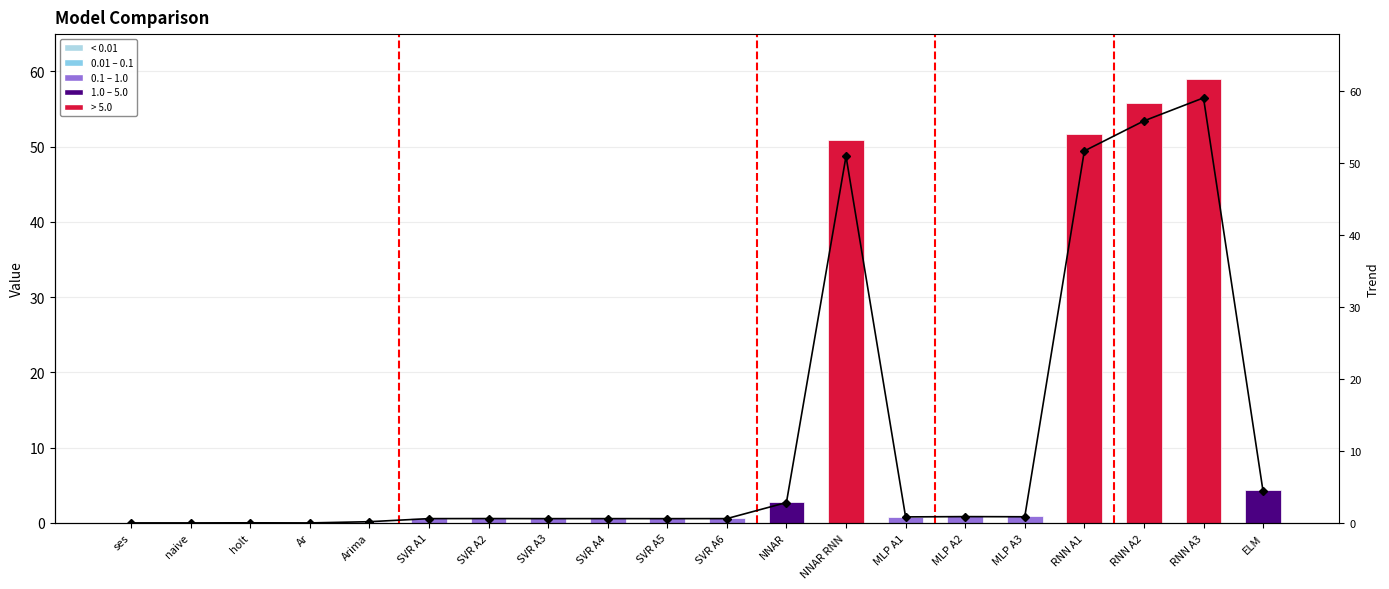

Are the bars horizontal?

No